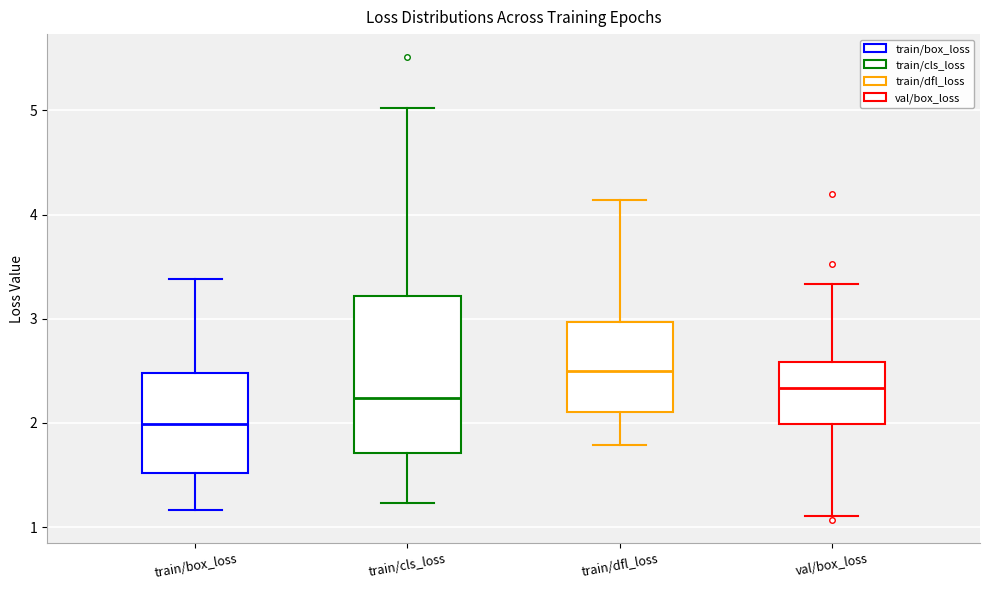

Reading left to right, read every box against the y-axis: the position of its median line, the range the box covers, and the ends of its whiskers. The values are not printed on the chart, so give them approximately, as read against the axis.

train/box_loss: median 2.0, box 1.5 to 2.5, whiskers 1.2 to 3.4
train/cls_loss: median 2.2, box 1.7 to 3.2, whiskers 1.2 to 5.0
train/dfl_loss: median 2.5, box 2.1 to 3.0, whiskers 1.8 to 4.1
val/box_loss: median 2.3, box 2.0 to 2.6, whiskers 1.1 to 3.3